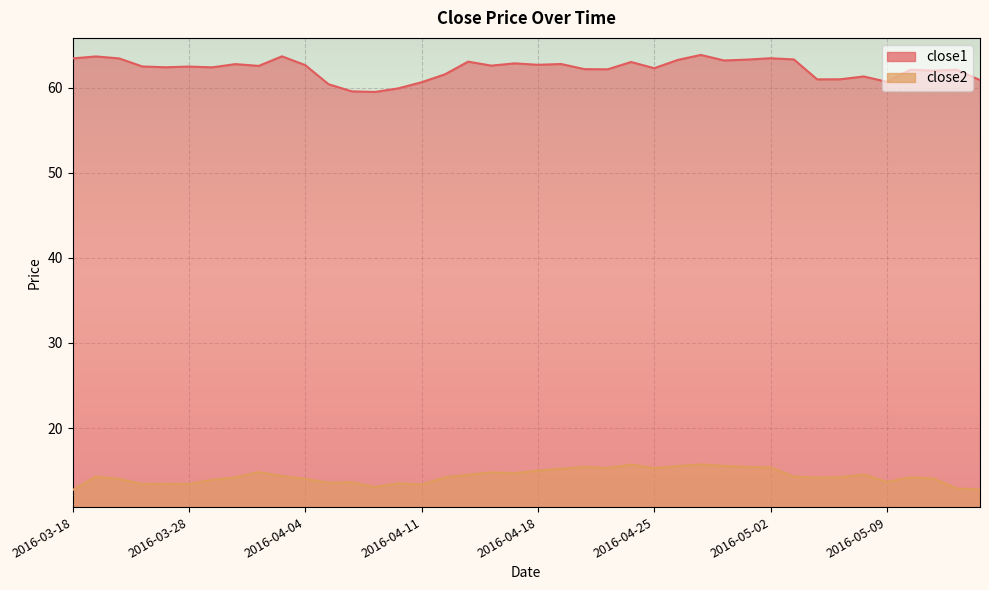

Where is close2 nearest to the value 14?

2016-03-22